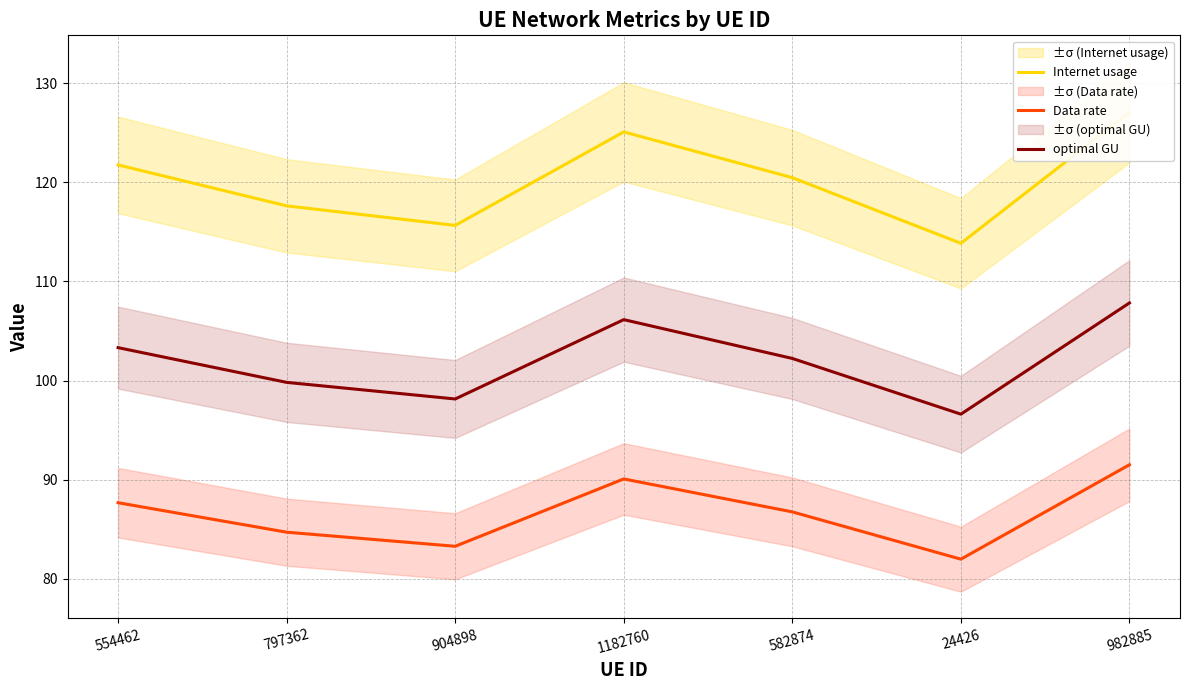

How many categories are shown in the chart?

7